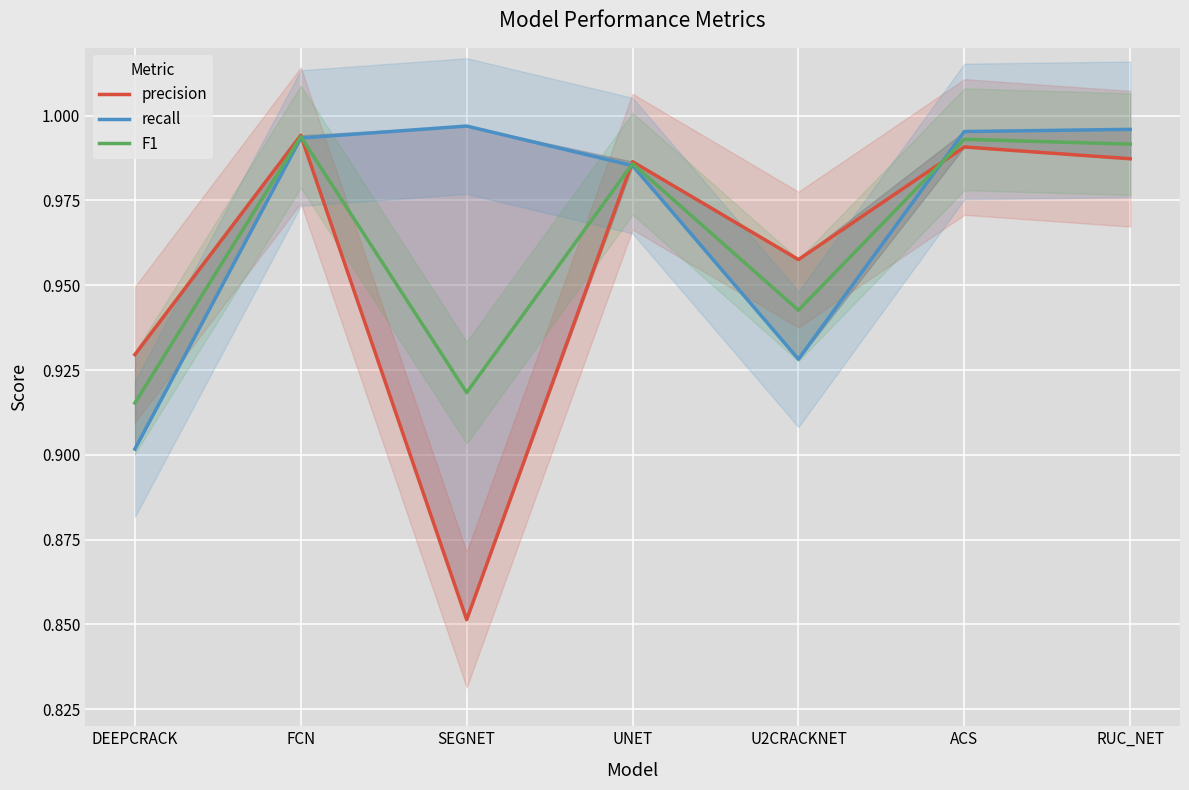

The value of precision at FCN is 1.0. True or false?

True